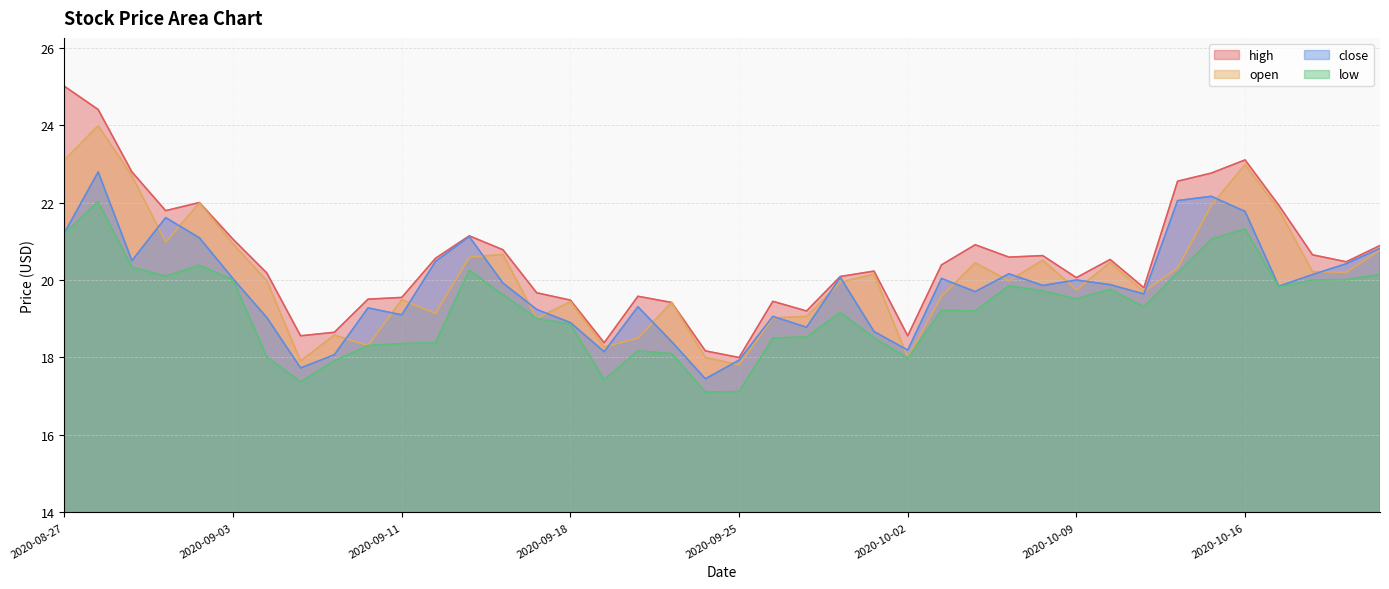

Which category has the lowest value in the low series?

2020-09-24